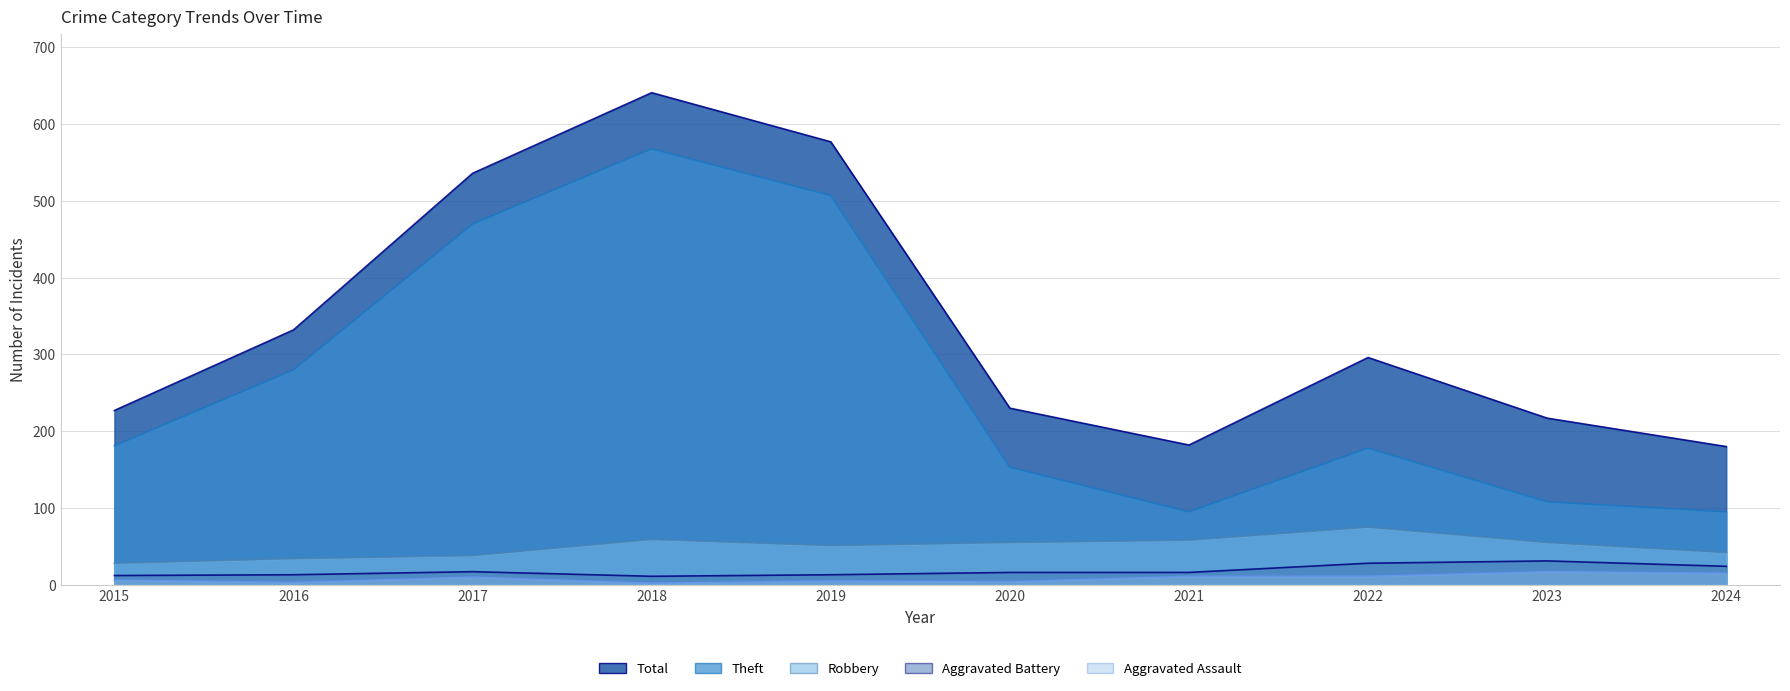

How many values in the Robbery series exceed 55?

3